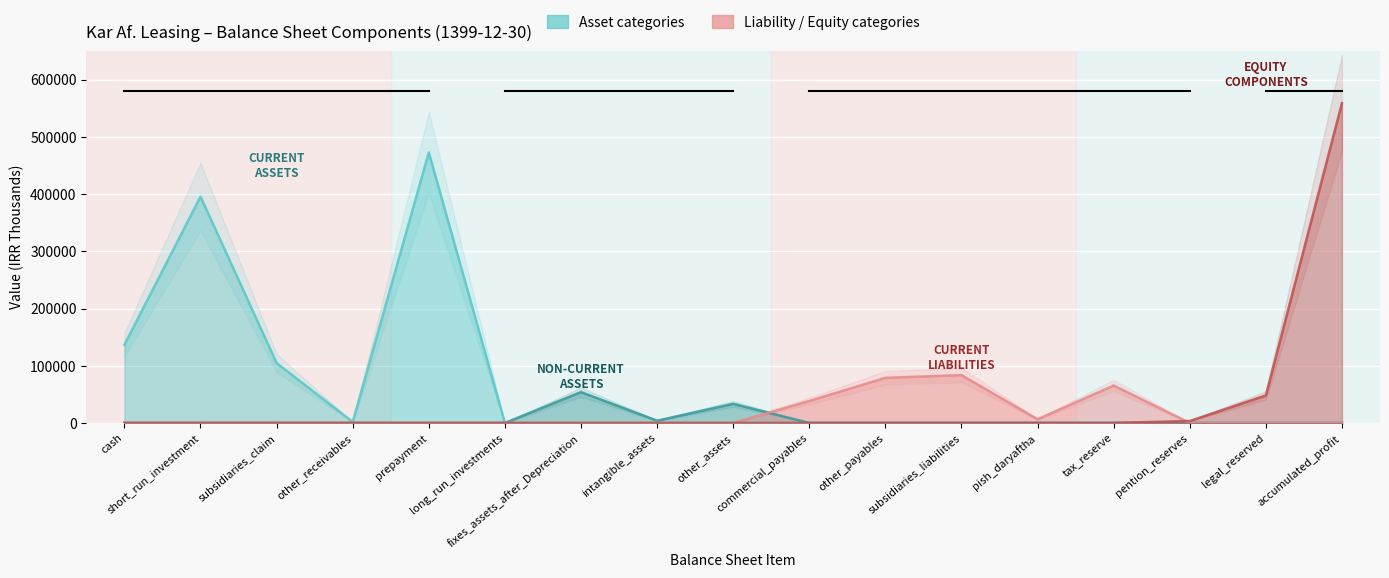

What is the difference between the maximum and minimum values in the Current Assets series?

472974